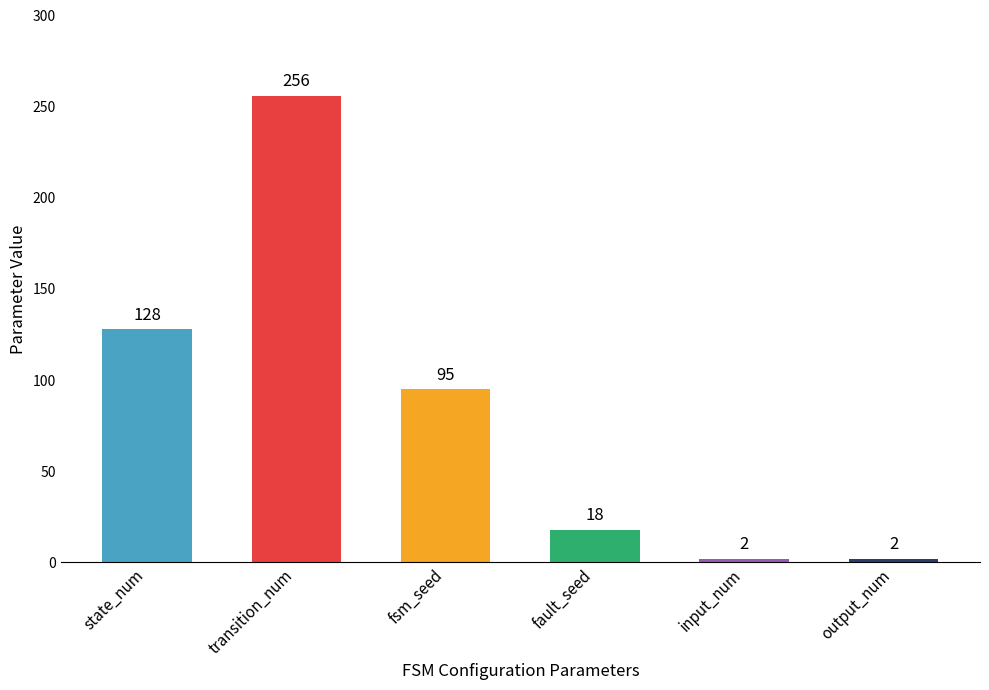

Reading left to right, transcribe all the data shown in this chart.

state_num=128	transition_num=256	fsm_seed=95	fault_seed=18	input_num=2	output_num=2